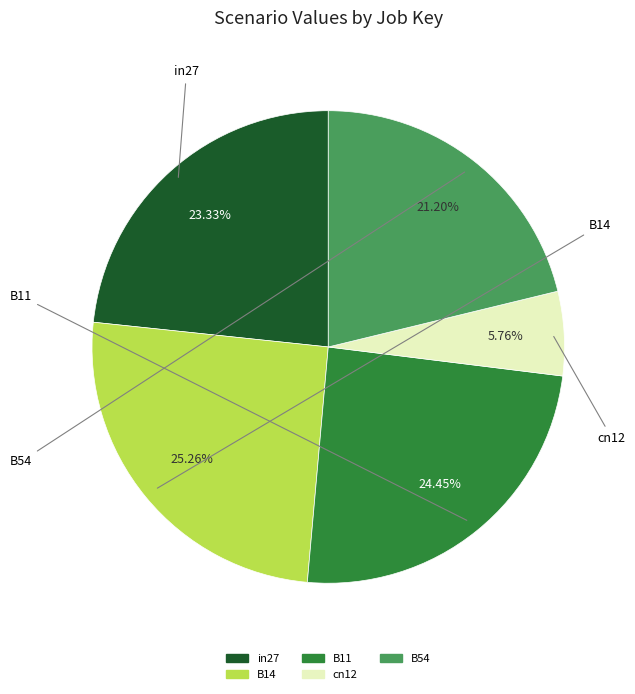

Combined, do B54 and in27 account for over 50%?

No